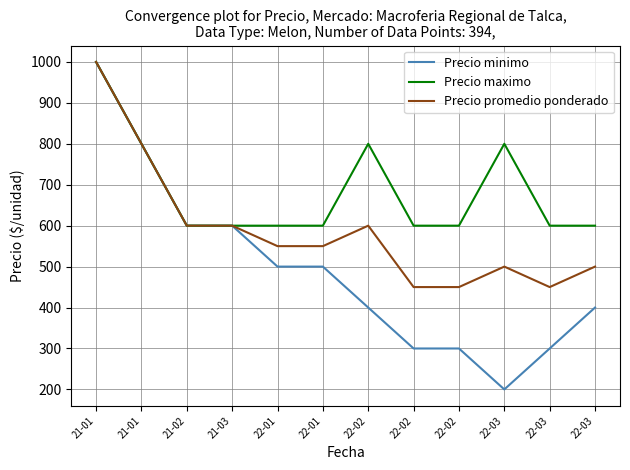

Is it true that Precio promedio ponderado equals 450 at 22-02?

True